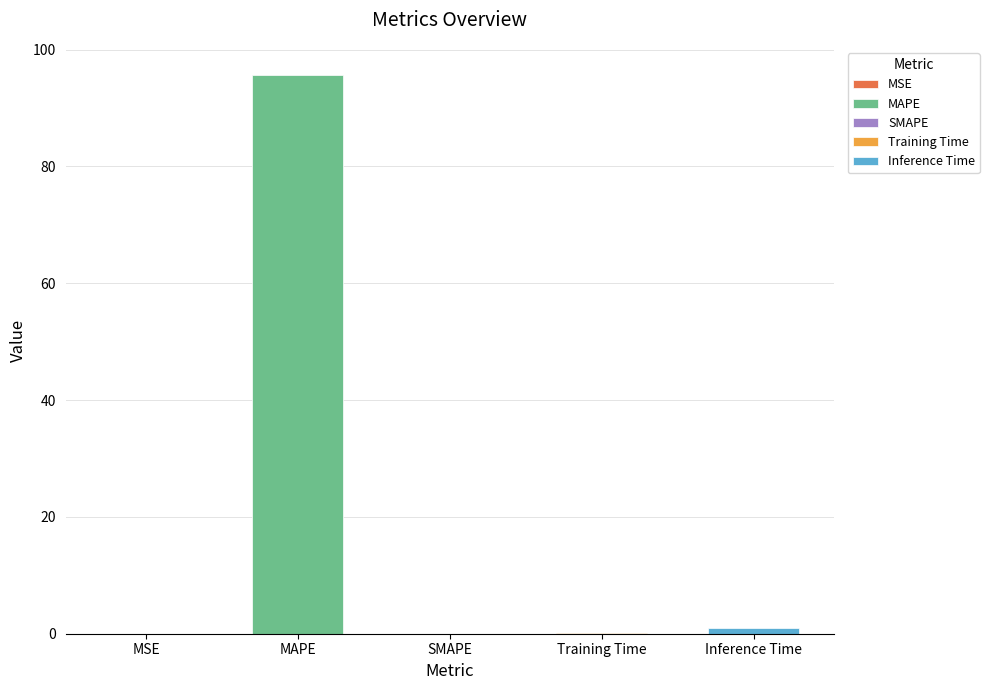

Rank the categories by value from highest to lowest.

MAPE, Inference Time, Training Time, MSE, SMAPE